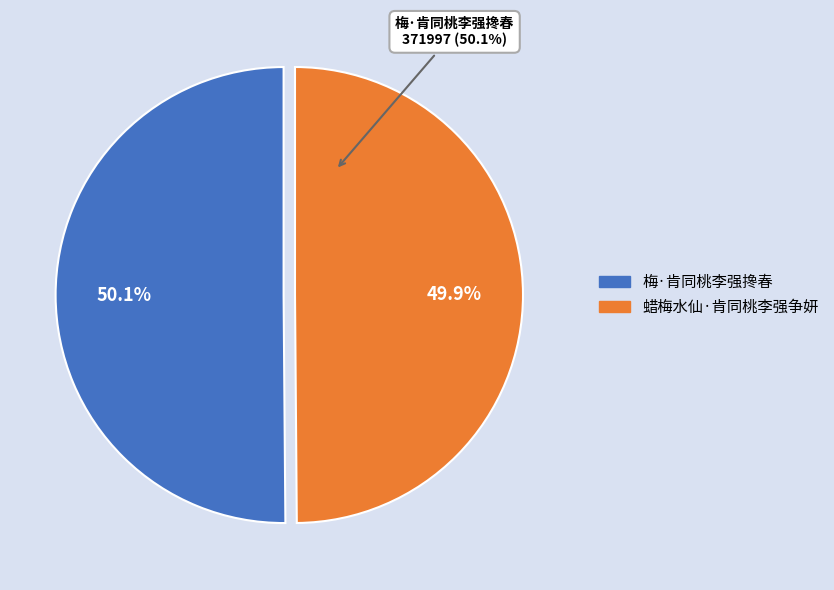

How many slices are in this pie chart?

2